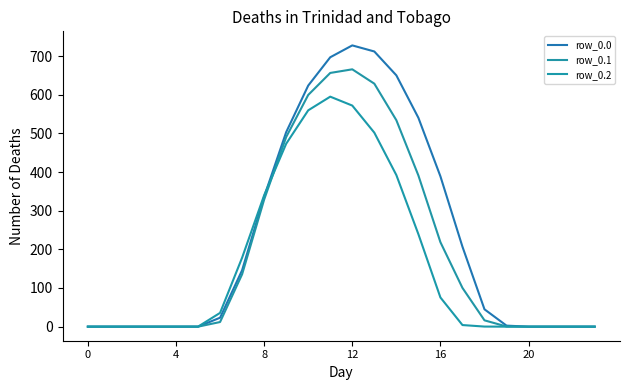

How many lines are shown in the chart?

3